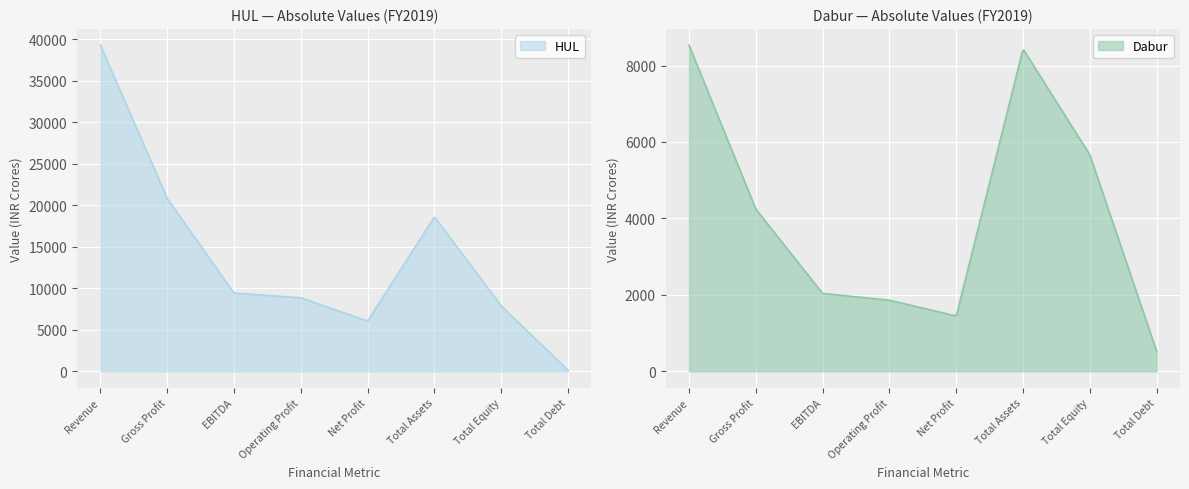

Reading left to right, list all the values displayed in this chart.

HUL: 39310.0	20836.0	9430.0	8865.0	6060.0	18629.0	7885.0	131.0
Dabur: 8533.0	4242.1	2036.7	1859.8	1446.2	8436.6	5663.1	524.3